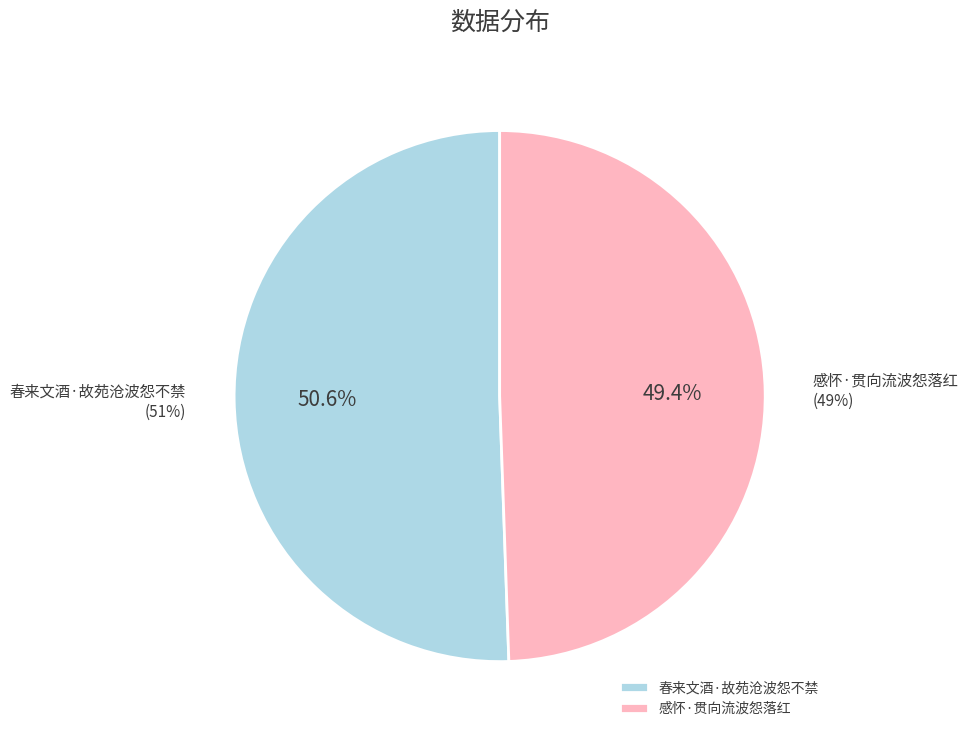

Between 感怀·贯向流波怨落红 and 春来文酒·故苑沧波怨不禁, which is larger?

春来文酒·故苑沧波怨不禁